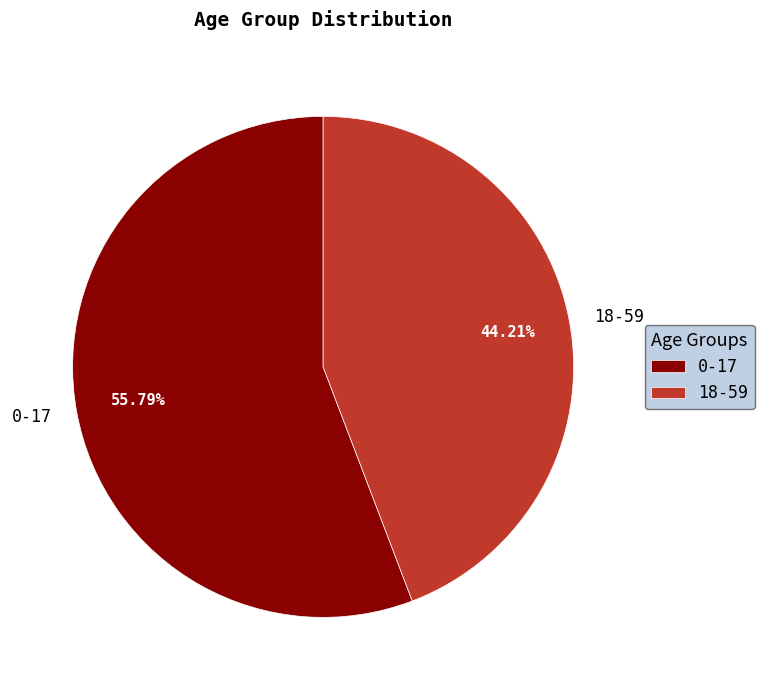

Is the sum of 0-17 and 18-59 greater than half?

Yes